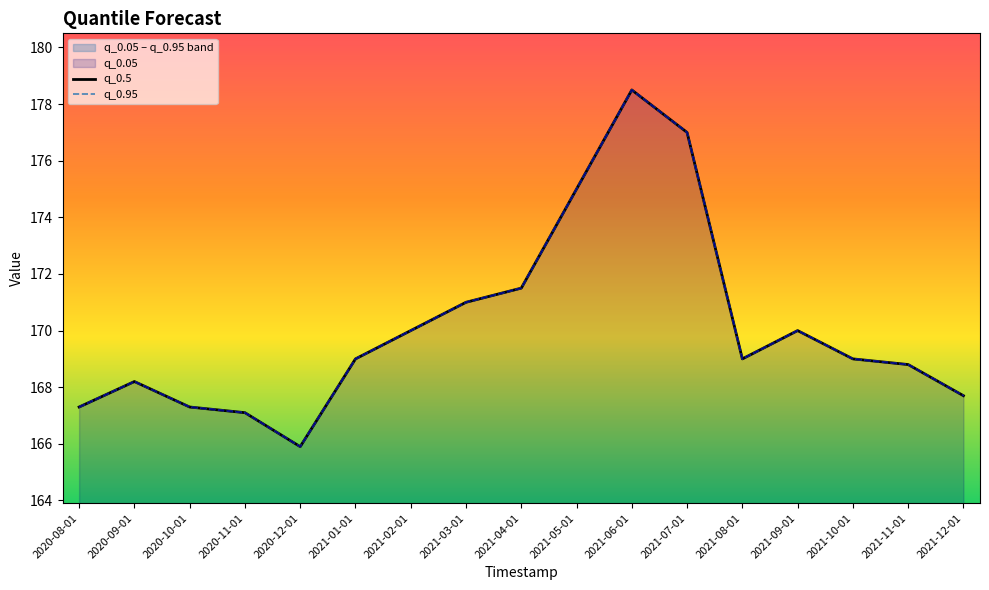

Is the value of q_0.95 at 2020-12-01 greater than the value of q_0.5 at 2021-02-01?

No